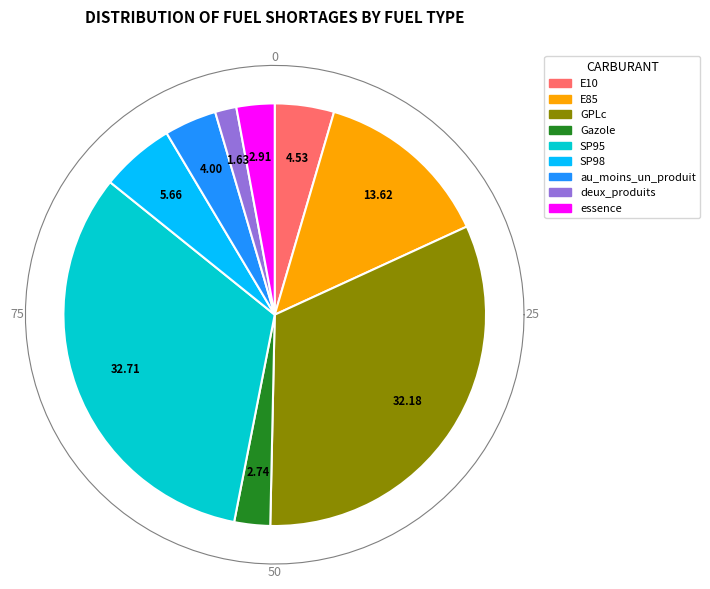

What percentage is NOT represented by GPLc?

67.8%